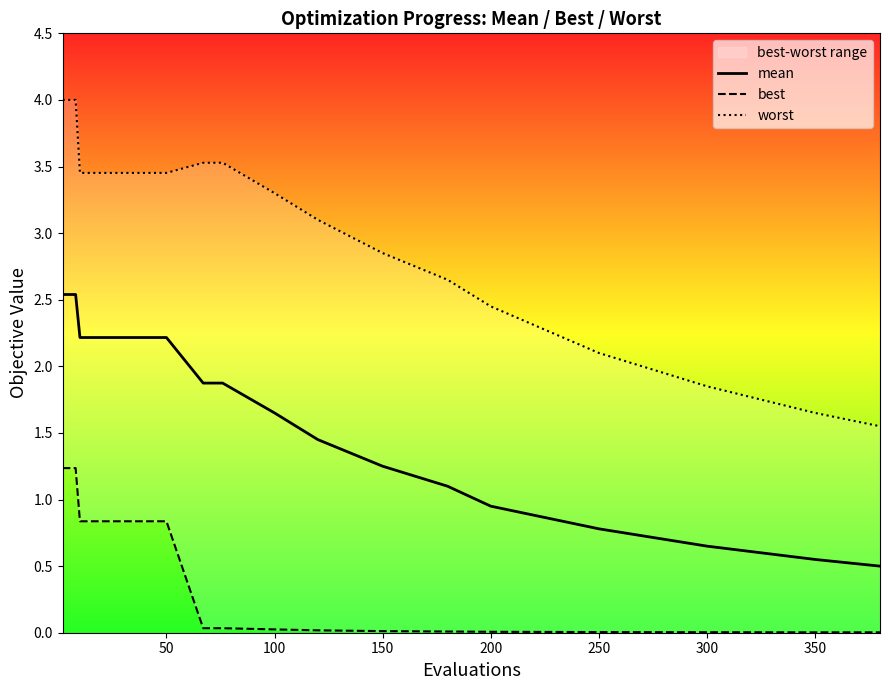

The mean series shows 2.1 at 150. True or false?

False